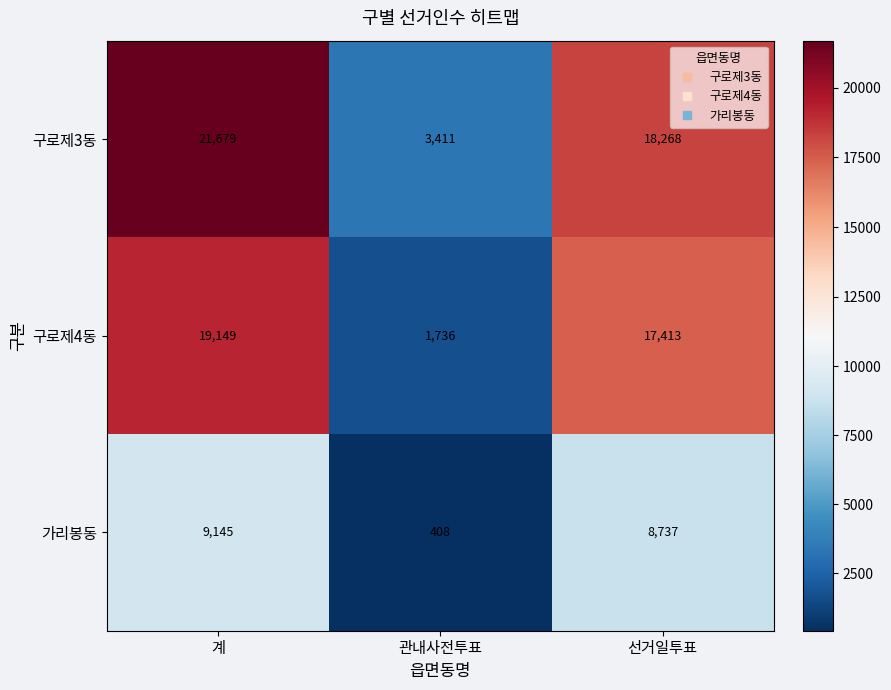

How many categories are shown in the chart?

3